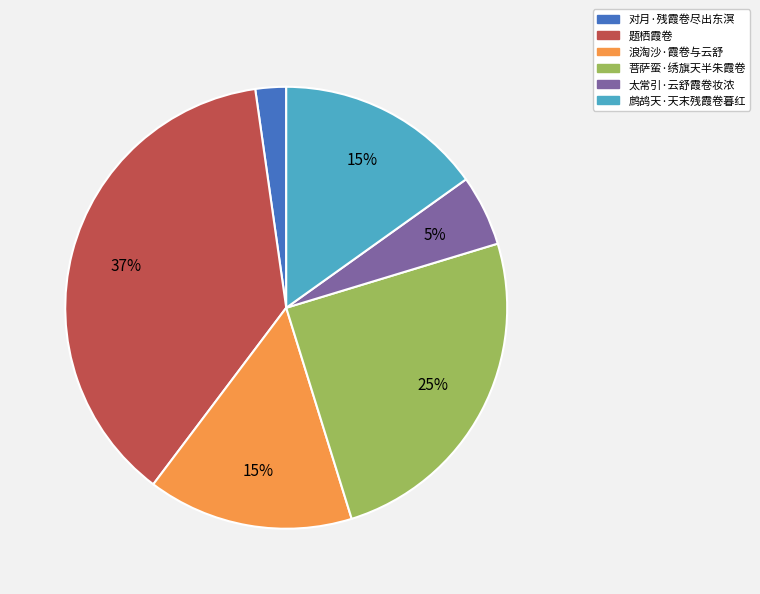

Does 对月·残霞卷尽出东溟 account for over 50% of the chart?

No